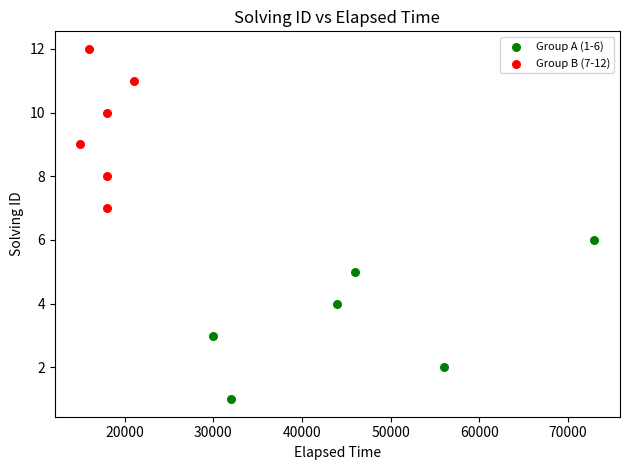

Which series contains the highest Y value?

Group B (7-12)